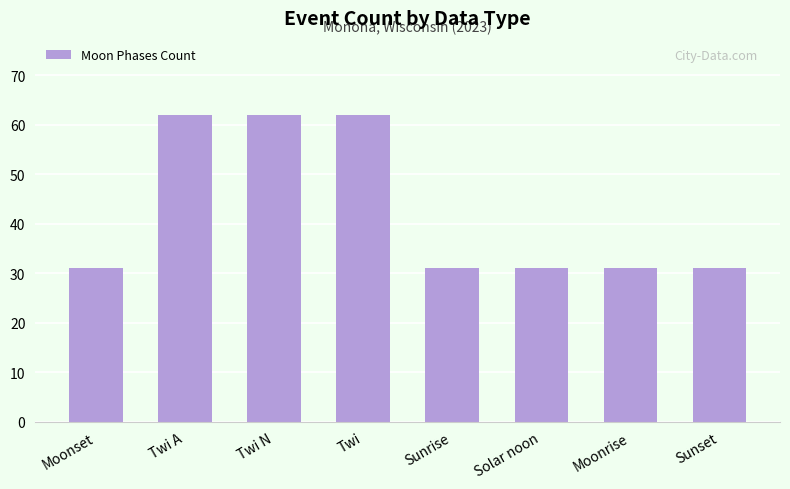

Approximately how many times larger is the value at Twi N compared to Sunset?

2.0